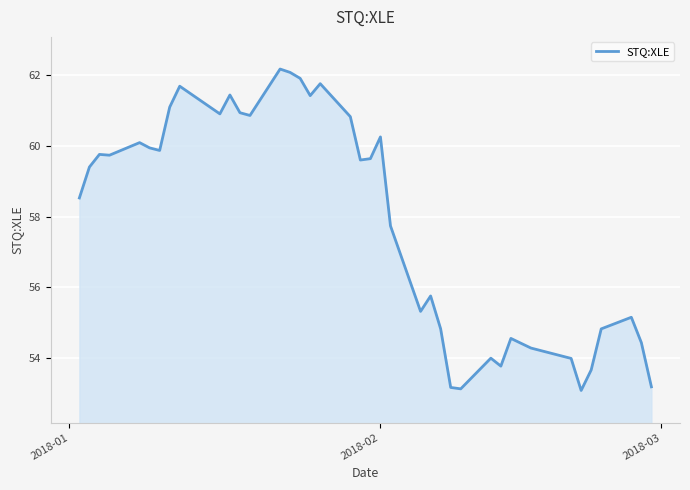

True or false: there are more than 2 points higher than both neighbors.

True